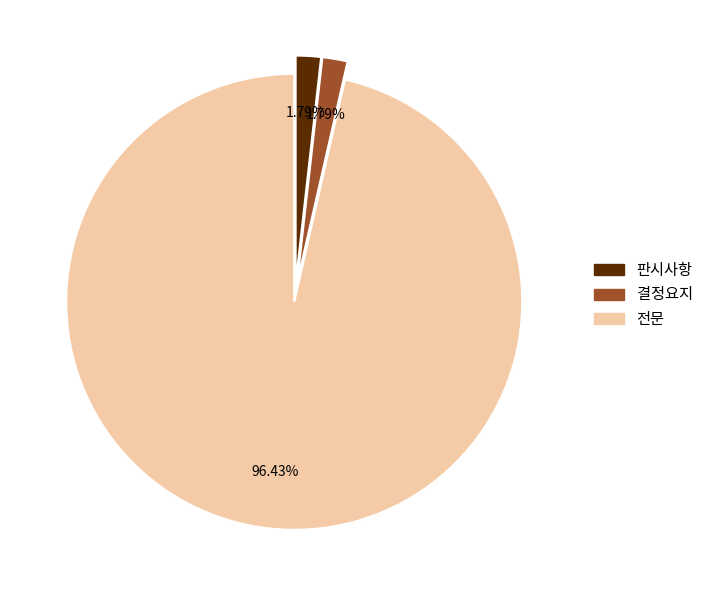

Between 전문 and 판시사항, which is larger?

전문